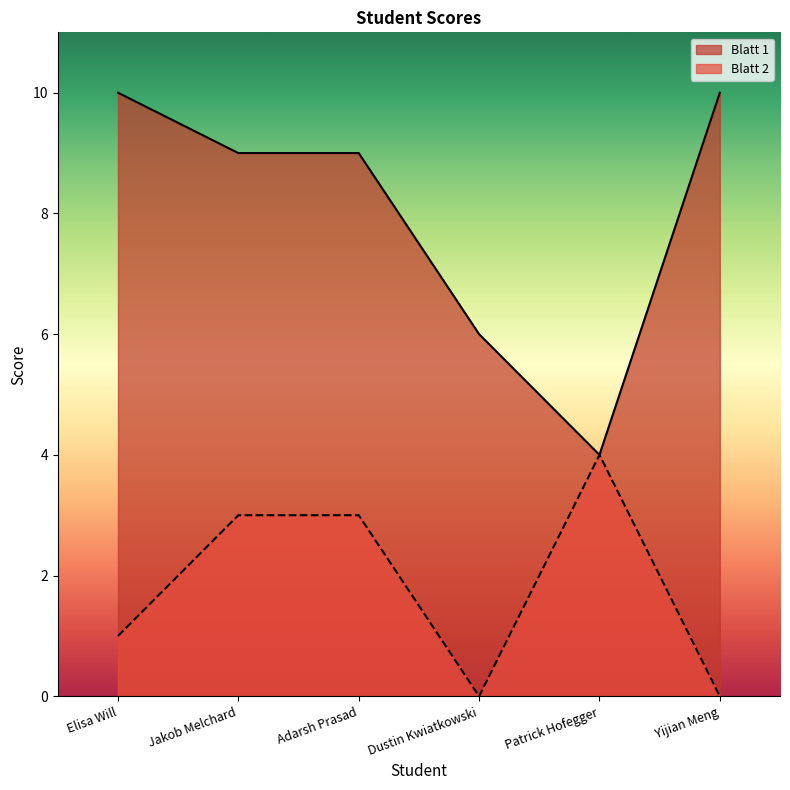

At which label is Blatt 2 closest to 2?

Elisa Will